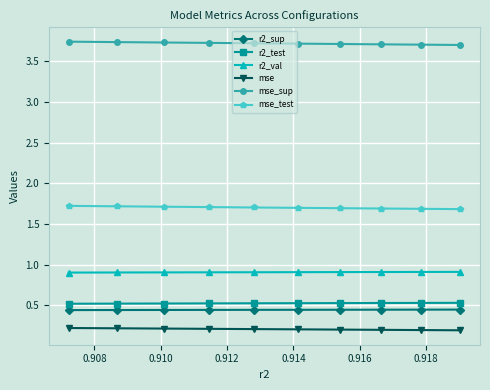

True or false: r2_test and r2_val cross at least once.

False